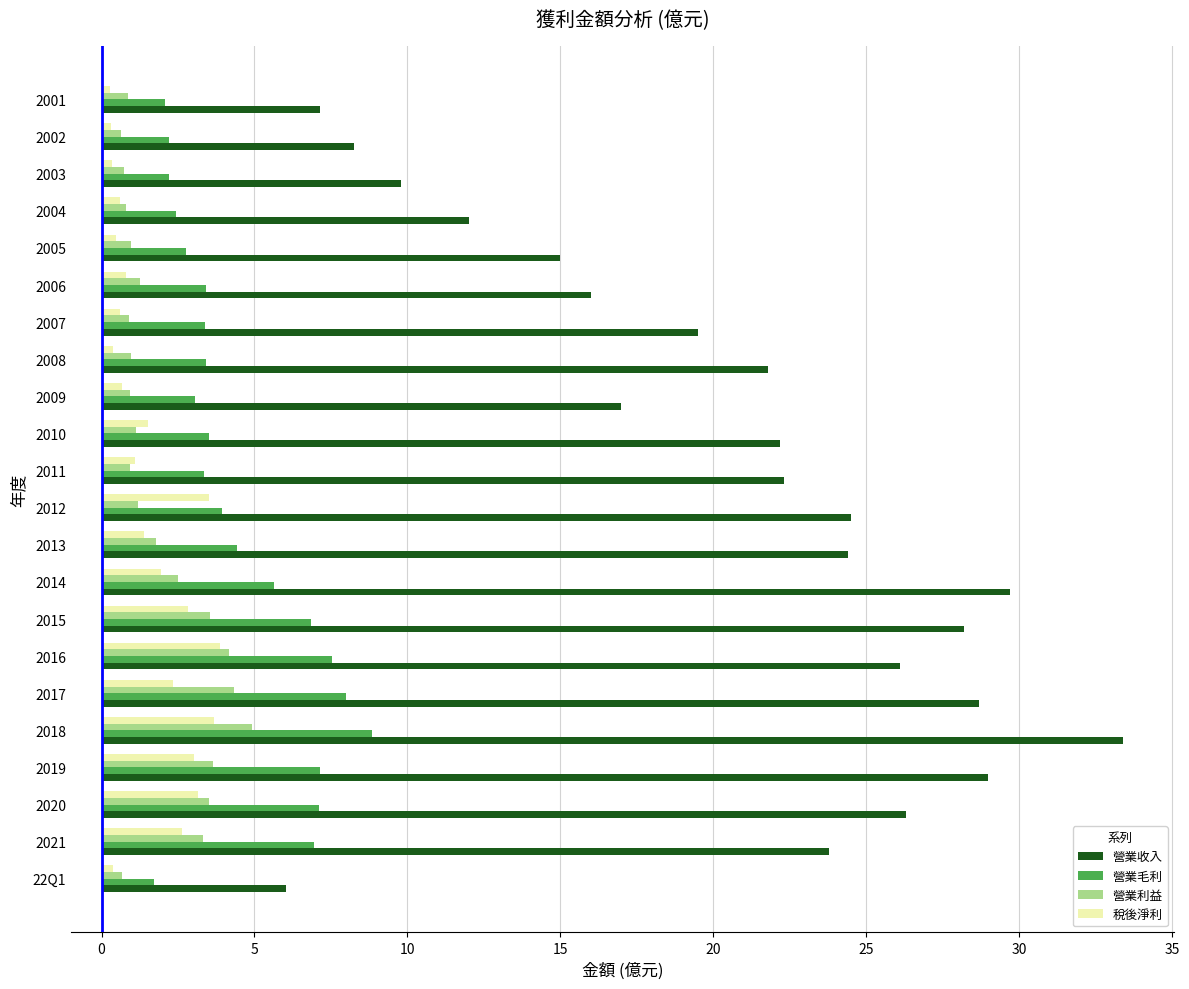

Which series has the widest spread of values?

營業收入